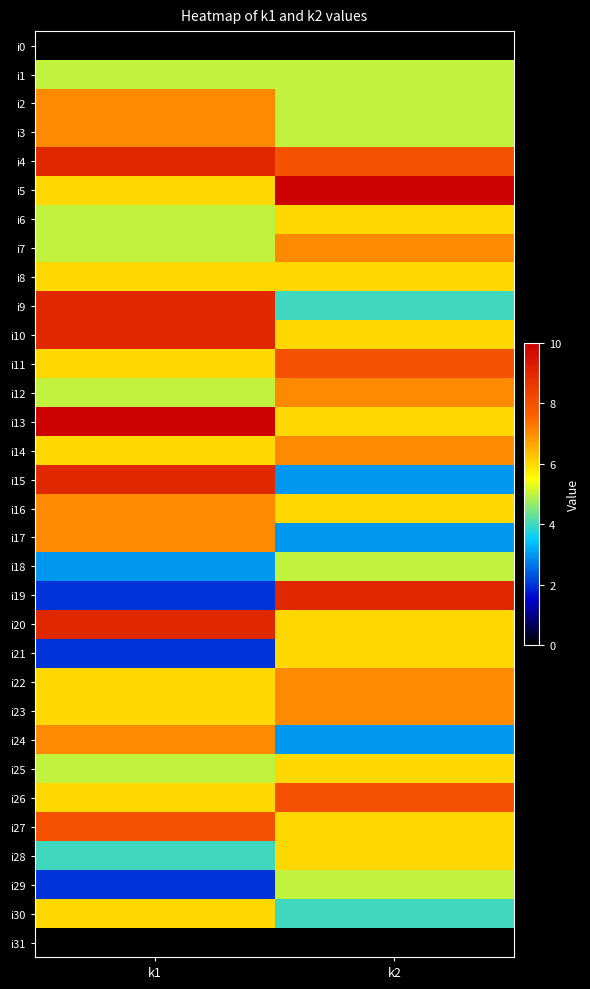

Which series has the largest range (max minus min)?

i19